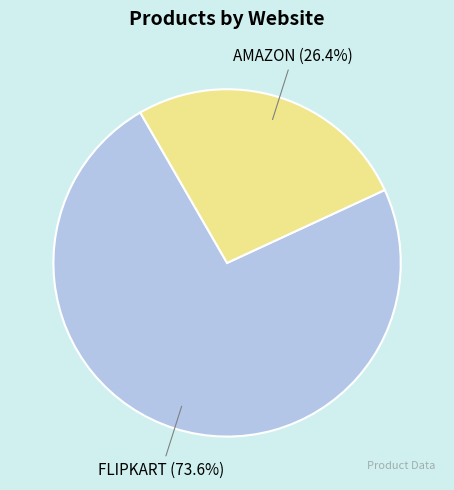

Is there a majority slice in this chart?

Yes